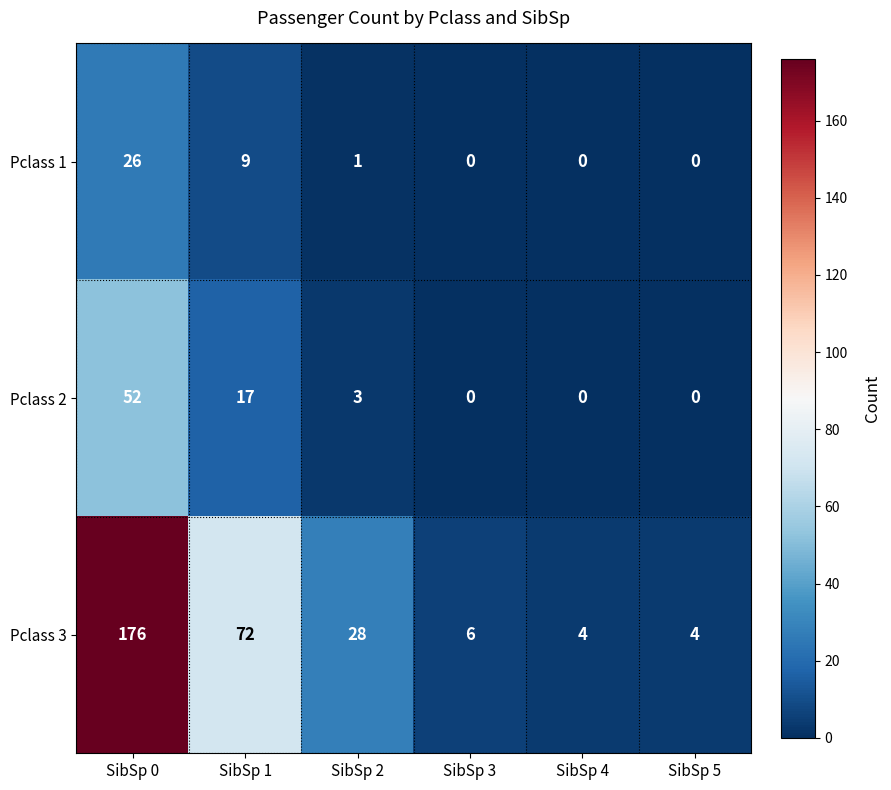

What is the minimum value for Pclass 3?

4